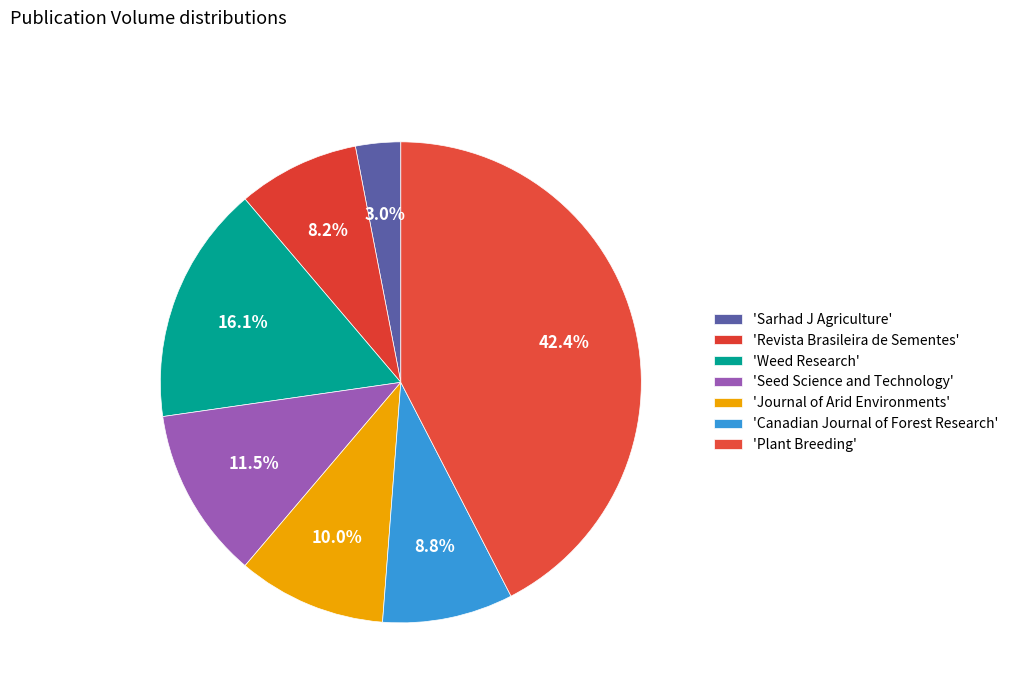

How many segments does this pie chart have?

7